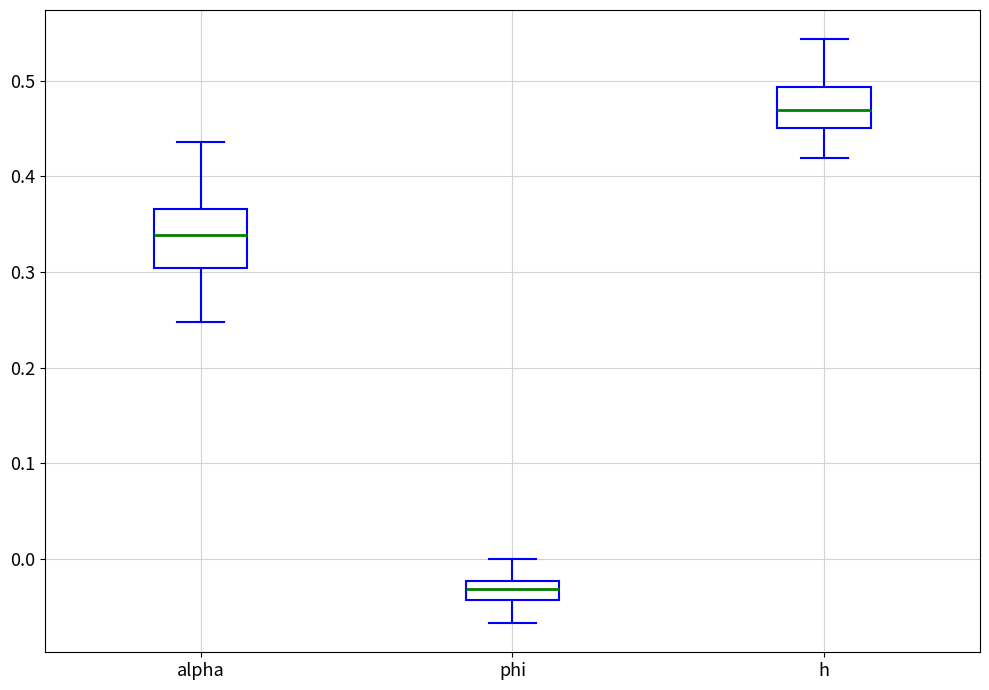

Where is the lower edge of the box for phi on the y-axis? The values are not printed on the chart, so give them approximately, as read against the axis.

-0.04